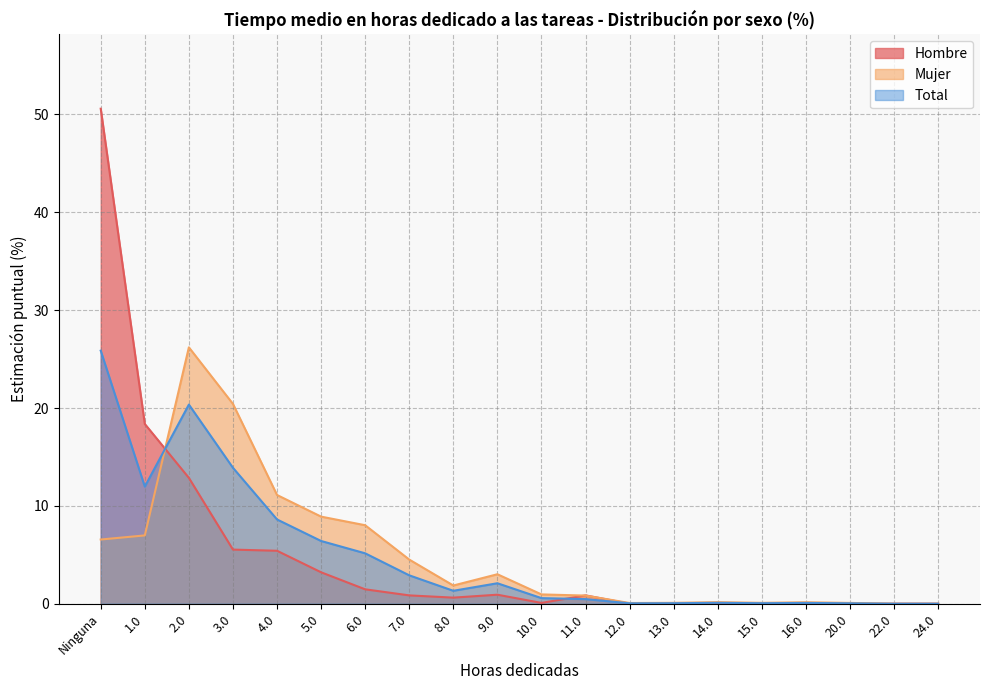

How many interior local peaks does the Total series have?

4